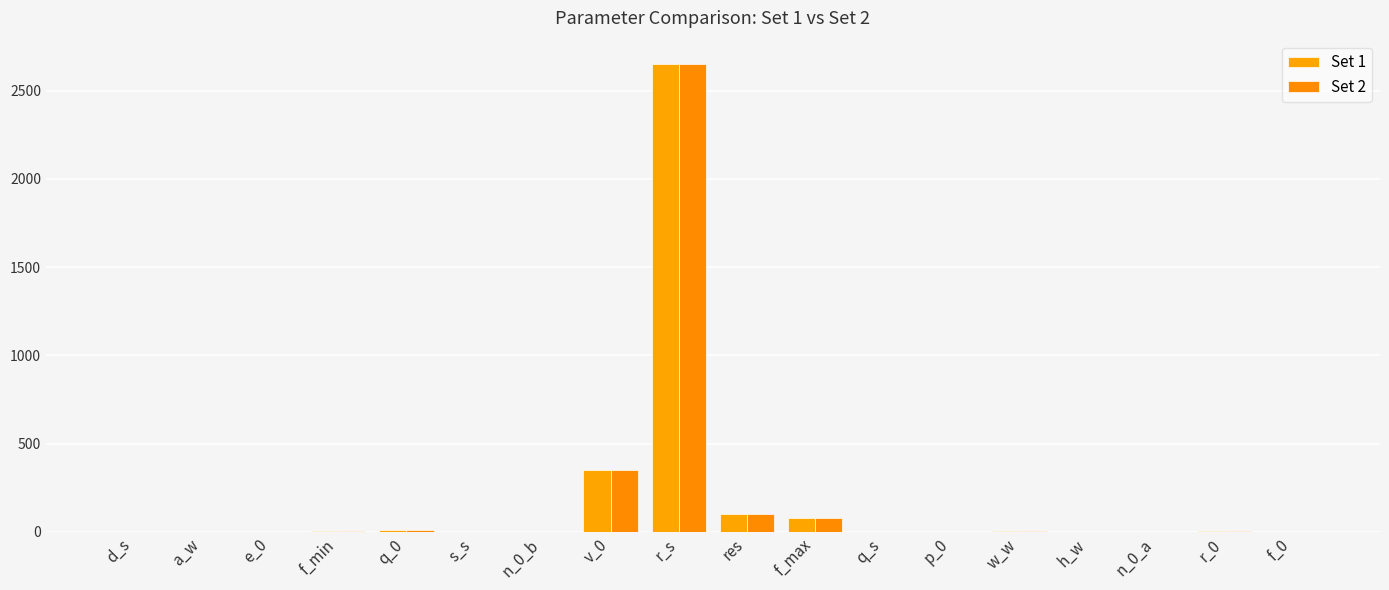

At how many categories does at least one series exceed 455?

1